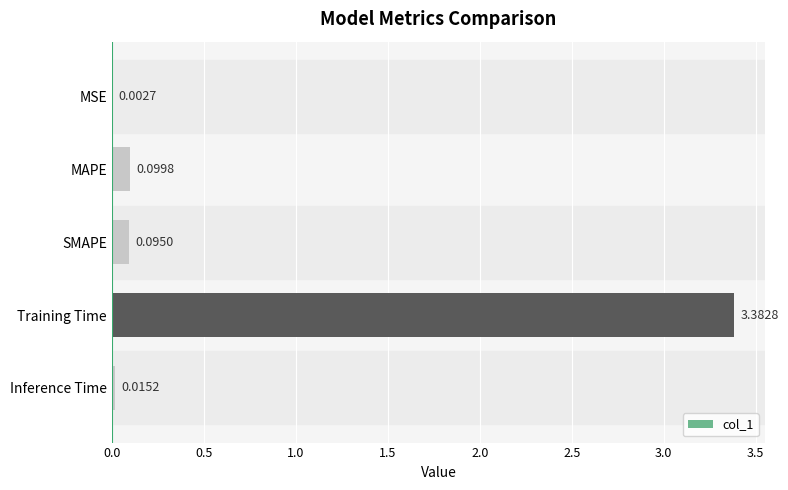

What is the change in value from MAPE to Training Time?

+3.3